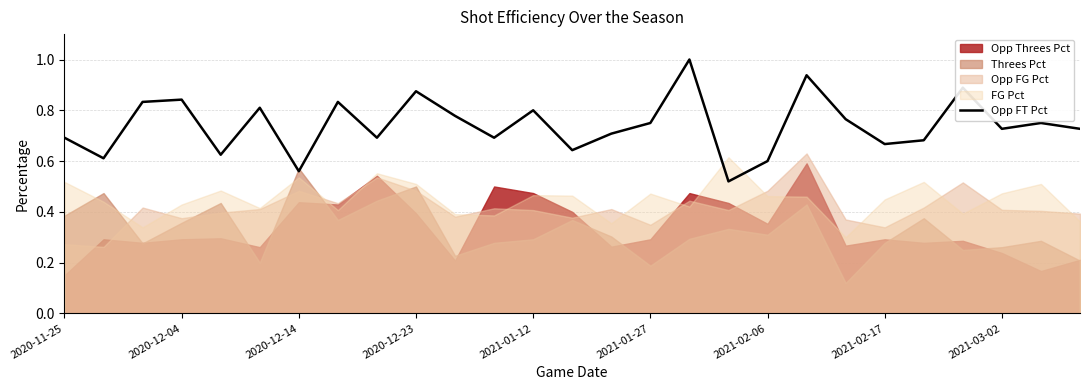

Is it true that the value at 16 is 0.4?

False